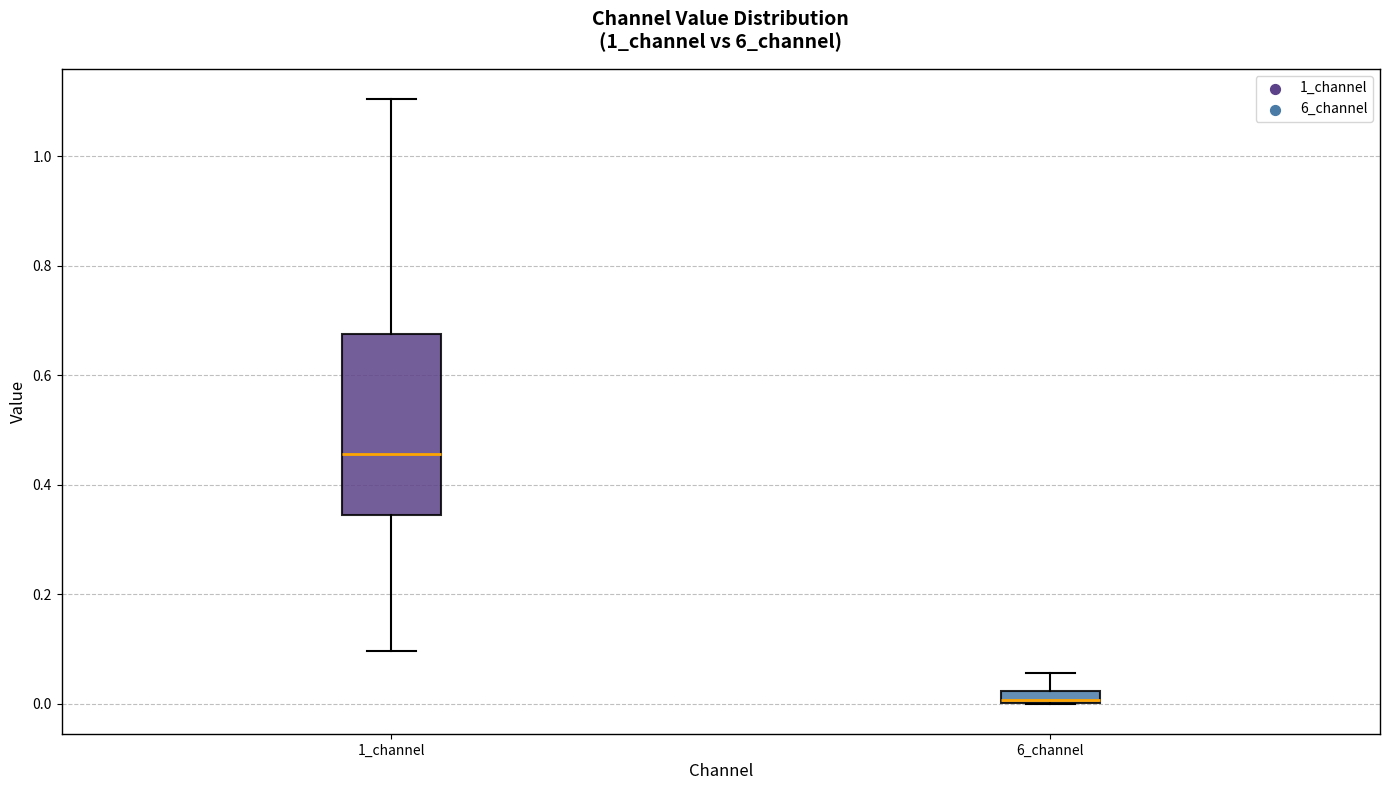

Where does the upper whisker of the box for 1_channel end on the y-axis? The values are not printed on the chart, so give them approximately, as read against the axis.

1.10